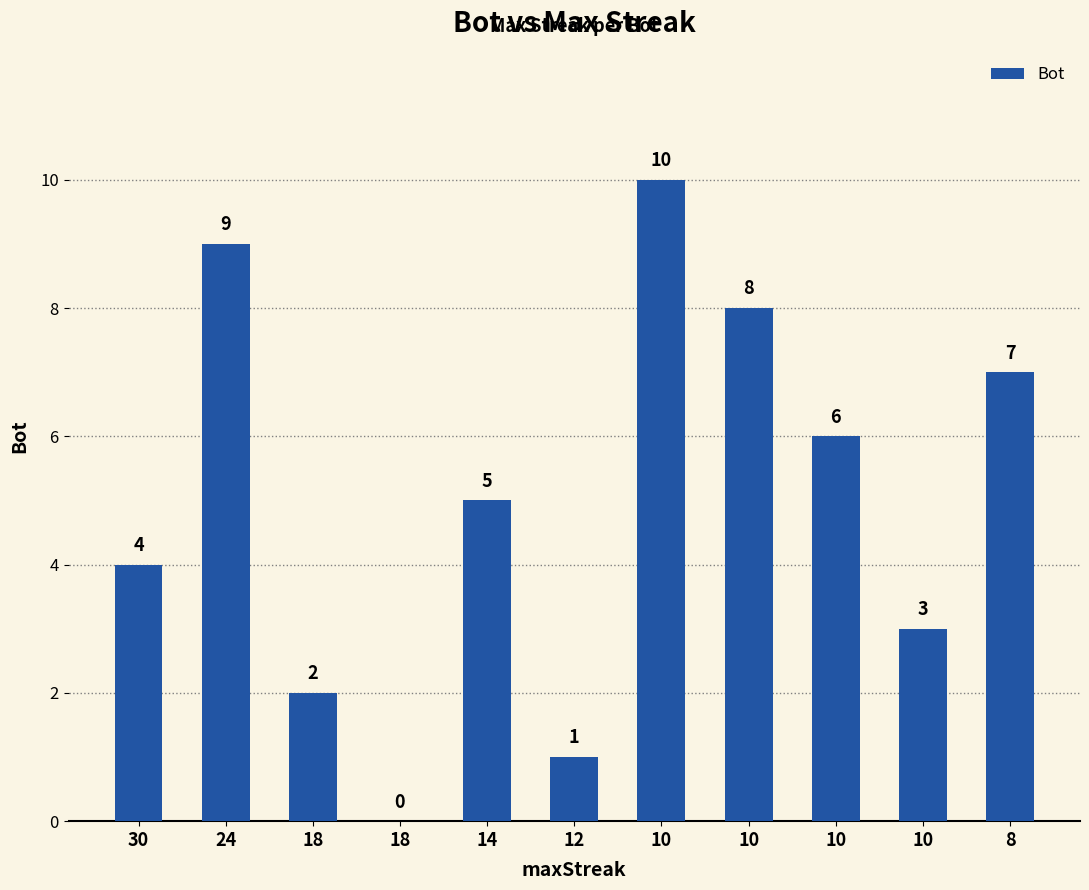

How many series are shown in this chart?

1